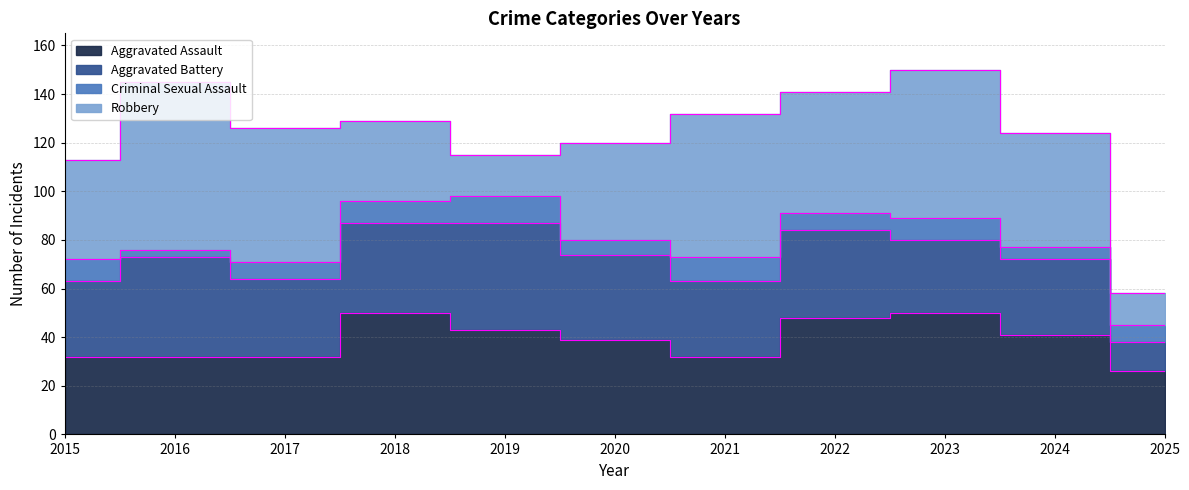

True or false: Aggravated Assault has more than 1 points higher than both neighbors.

True